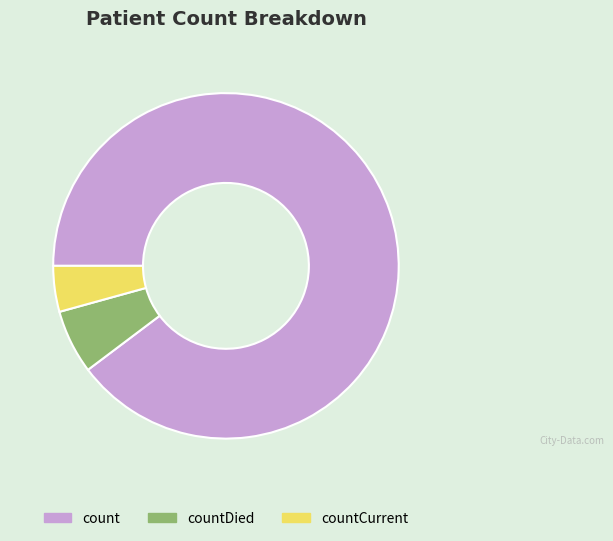

Is the sum of count and countDied greater than half?

Yes